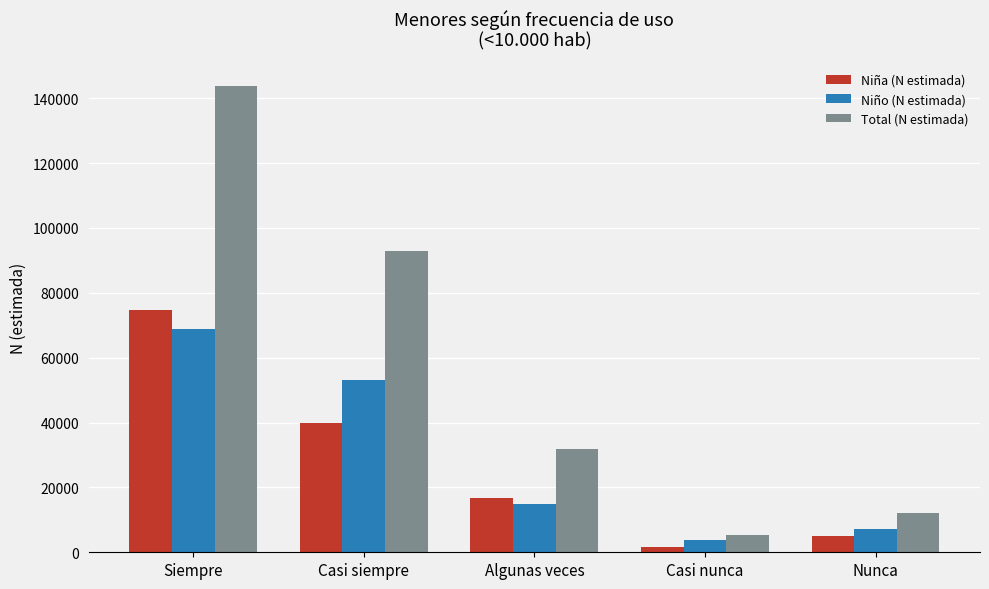

What are all the series names shown in the legend?

Niña (N estimada), Niño (N estimada), Total (N estimada)